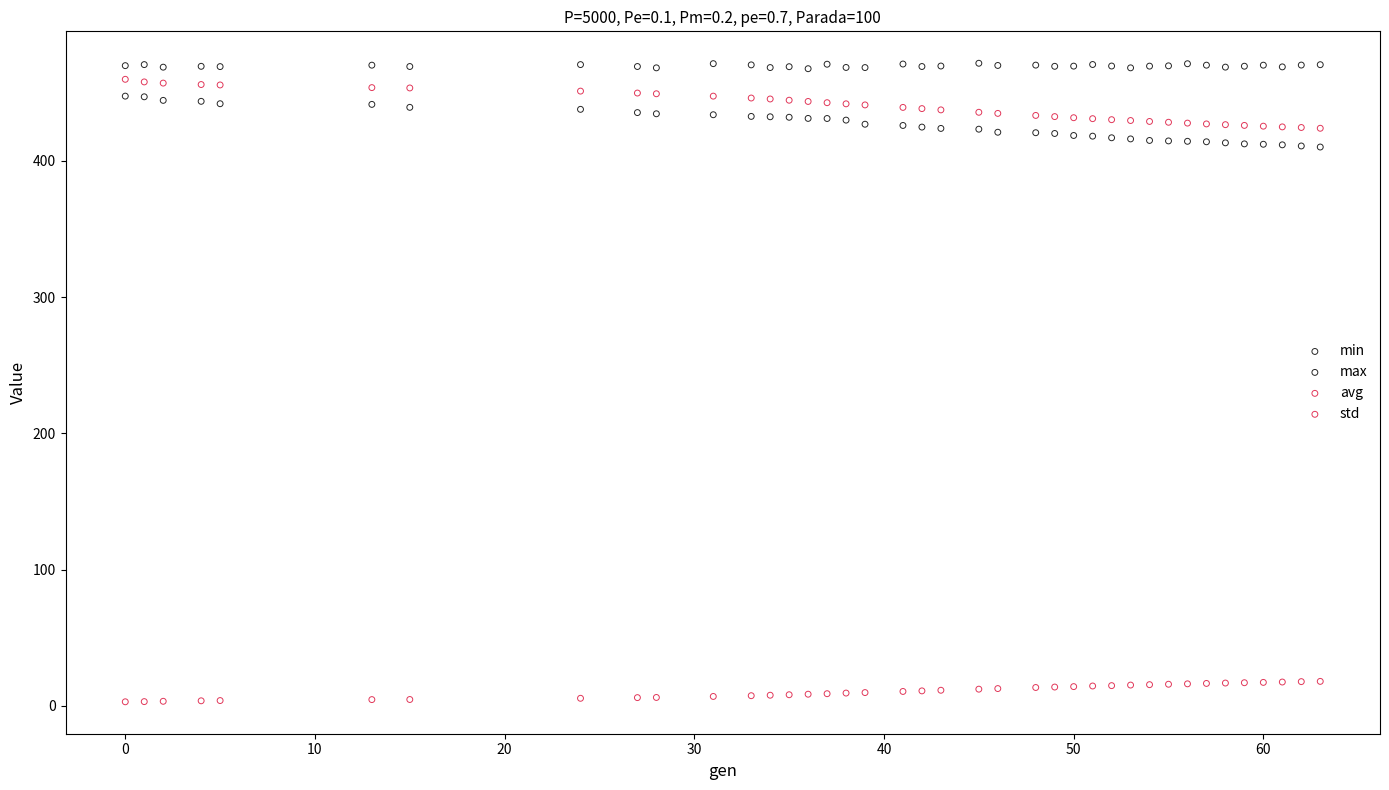

Across all data points, what is the range of Y values (max minus min)?

468.5